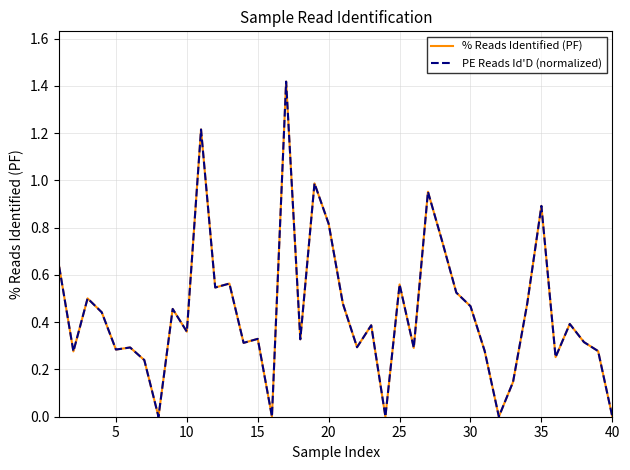

How many lines are shown in the chart?

2